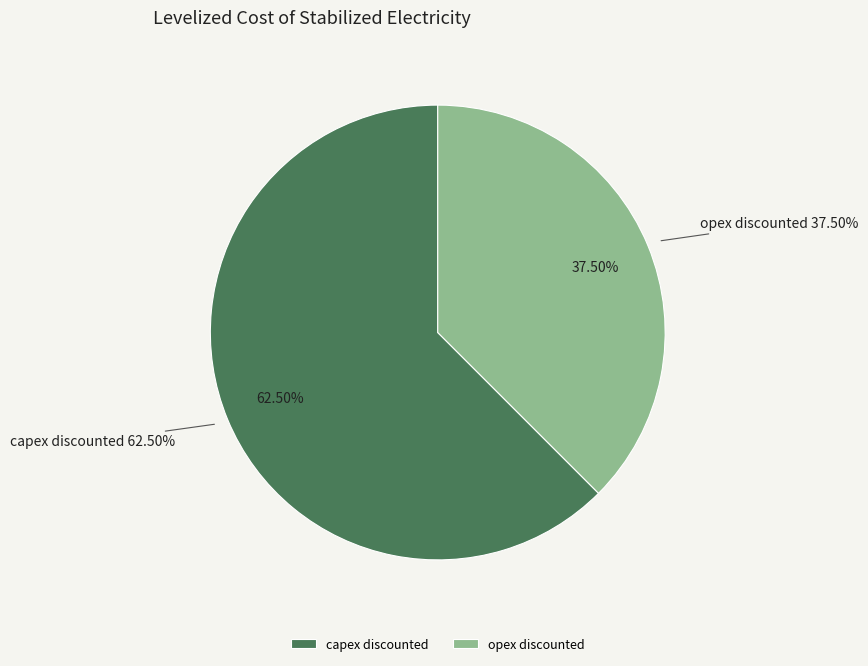

Combined, what portion of the pie is capex discounted and opex discounted?

100.0%